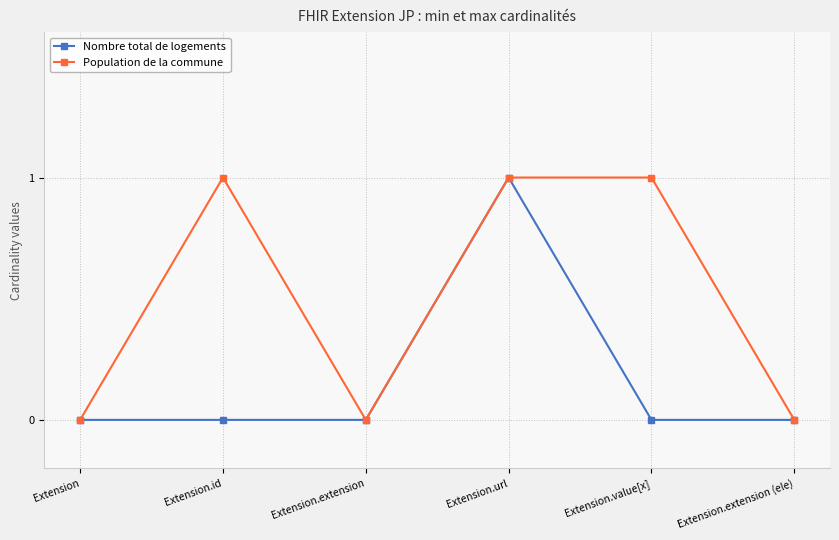

How many lines are shown in the chart?

2